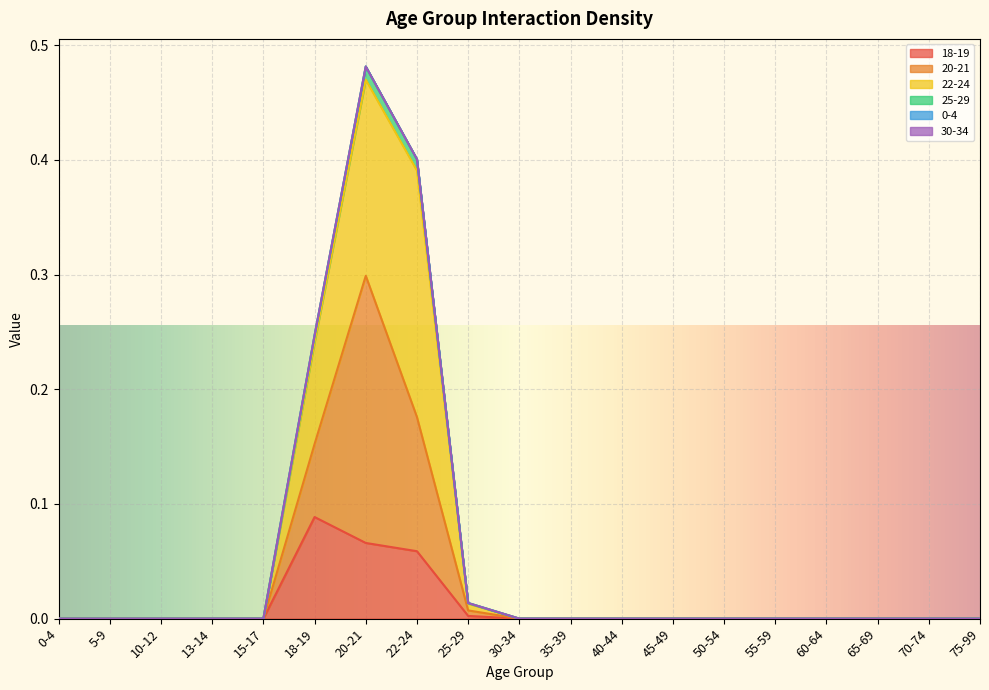

True or false: 25-29 and 20-21 intersect in this chart.

False